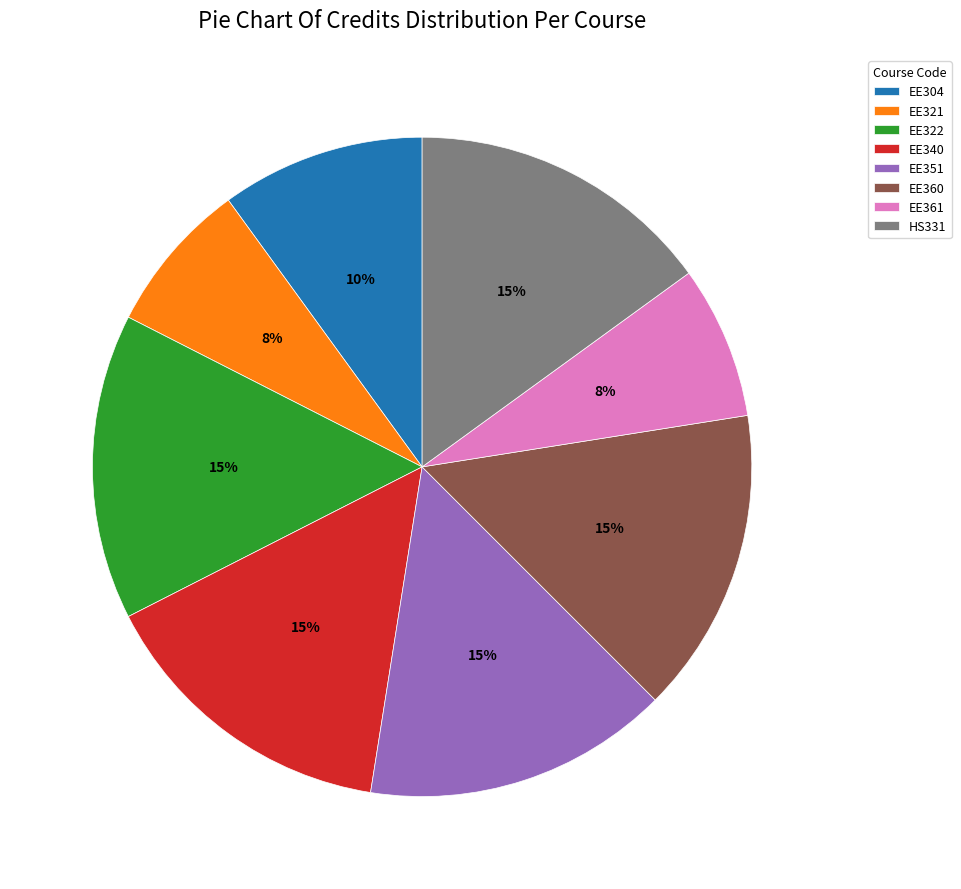

To the nearest percent, what is the average slice percentage?

12%